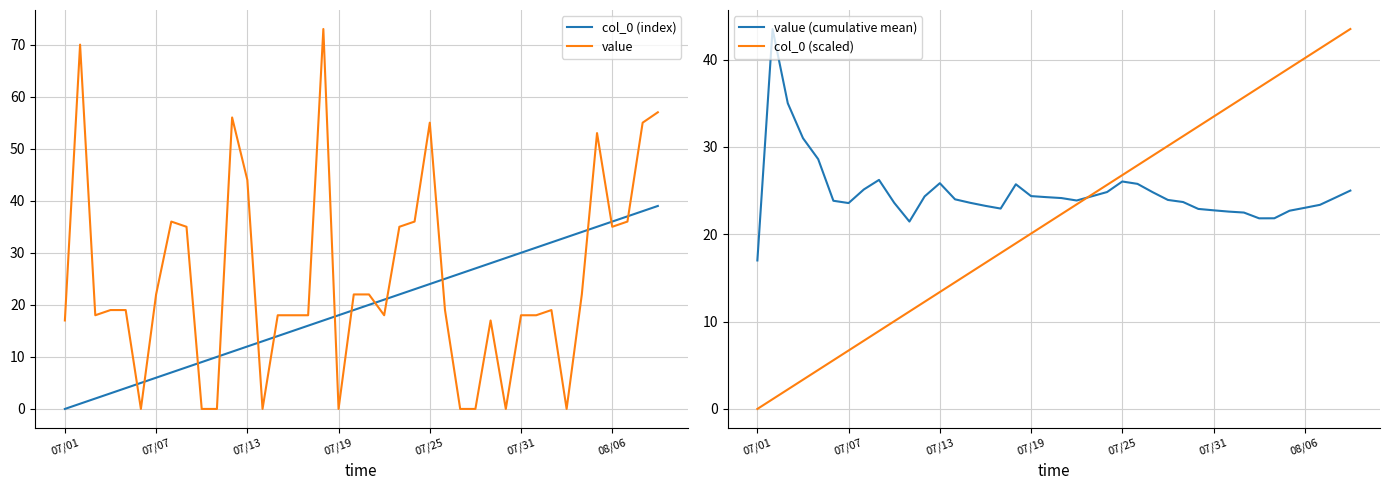

Which series has the widest spread of values?

value